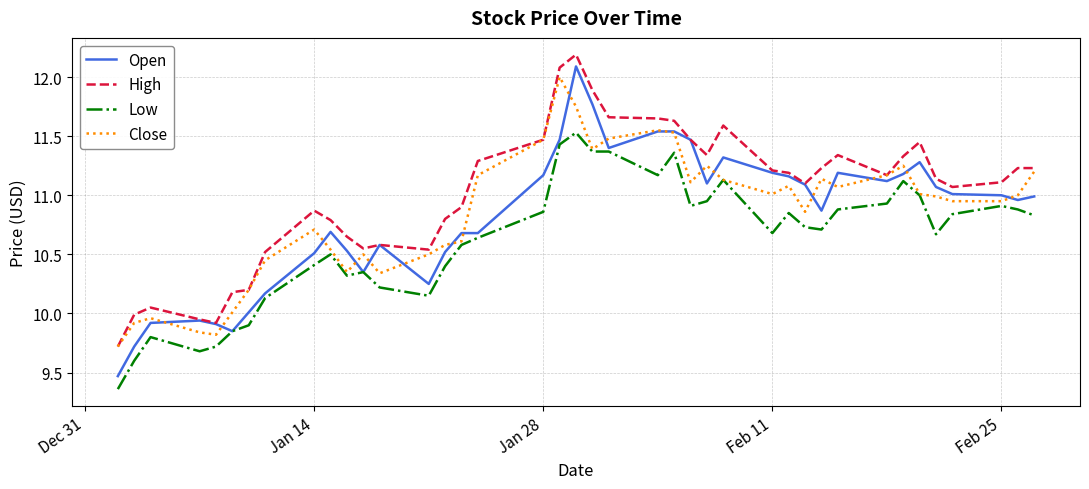

Does the chart display data point markers on the line(s)?

No